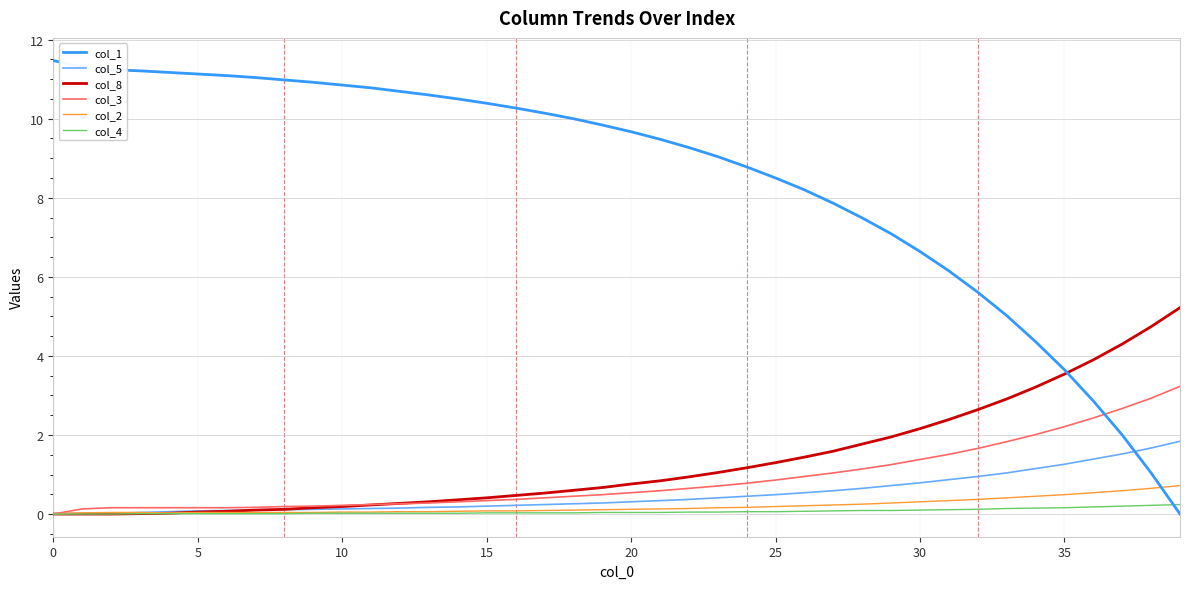

Does the chart display data point markers on the line(s)?

No